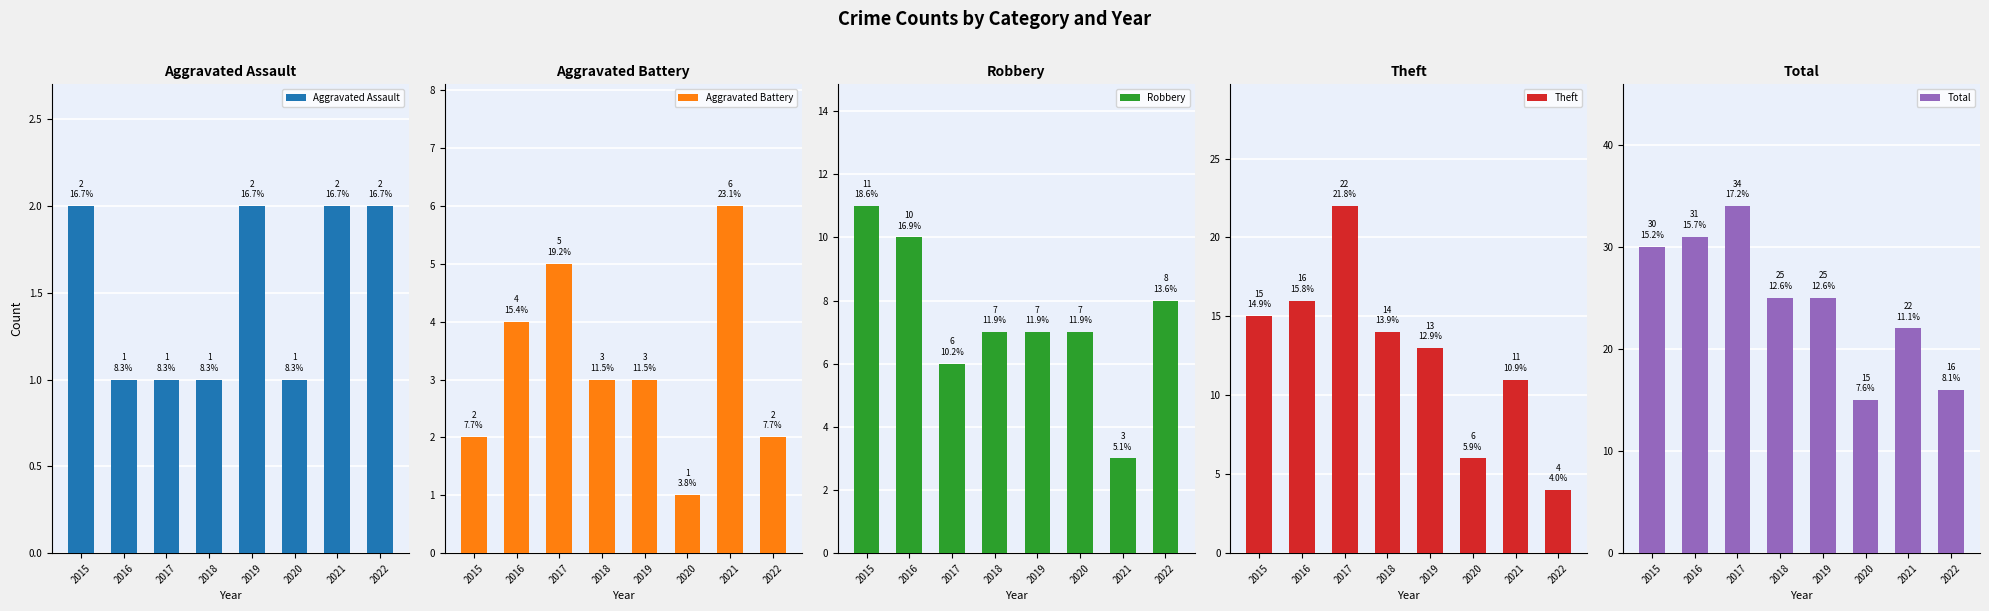

Which series changed the most between 2017 and 2018?

Total